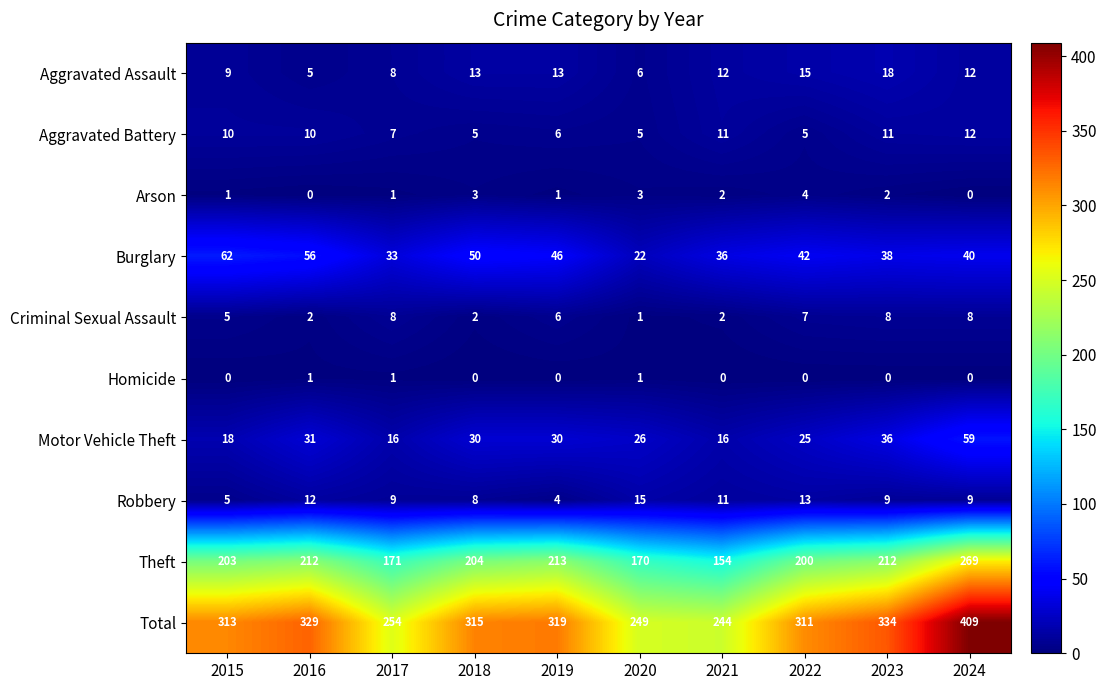

Where does the Criminal Sexual Assault series first go above 6?

2017